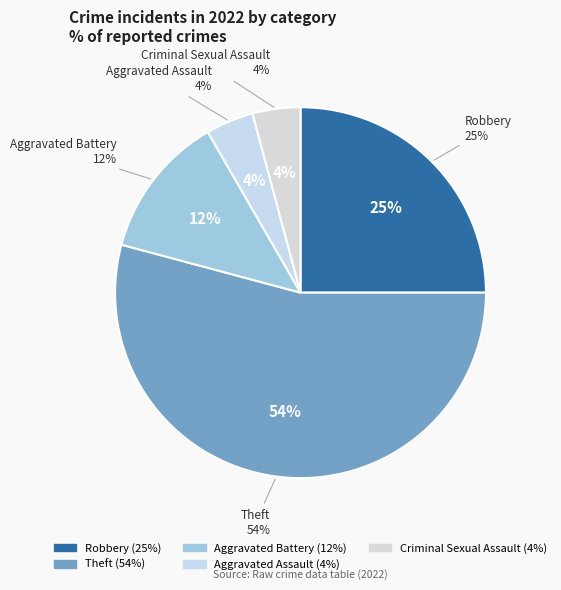

True or false: Robbery accounts for 25% of the total.

True